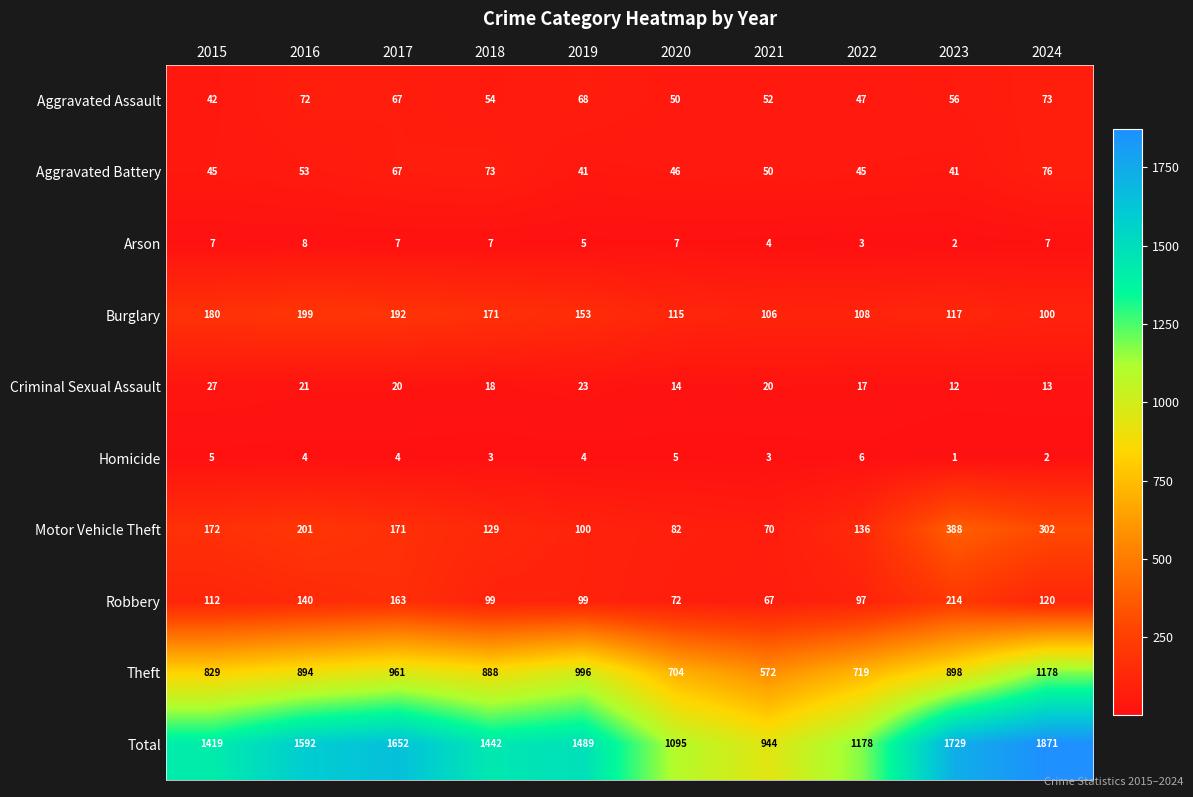

Rank the series by their maximum value, from lowest to highest.

Homicide, Arson, Criminal Sexual Assault, Aggravated Assault, Aggravated Battery, Burglary, Robbery, Motor Vehicle Theft, Theft, Total